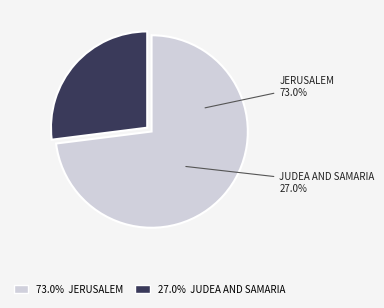

How many slices are in this pie chart?

2